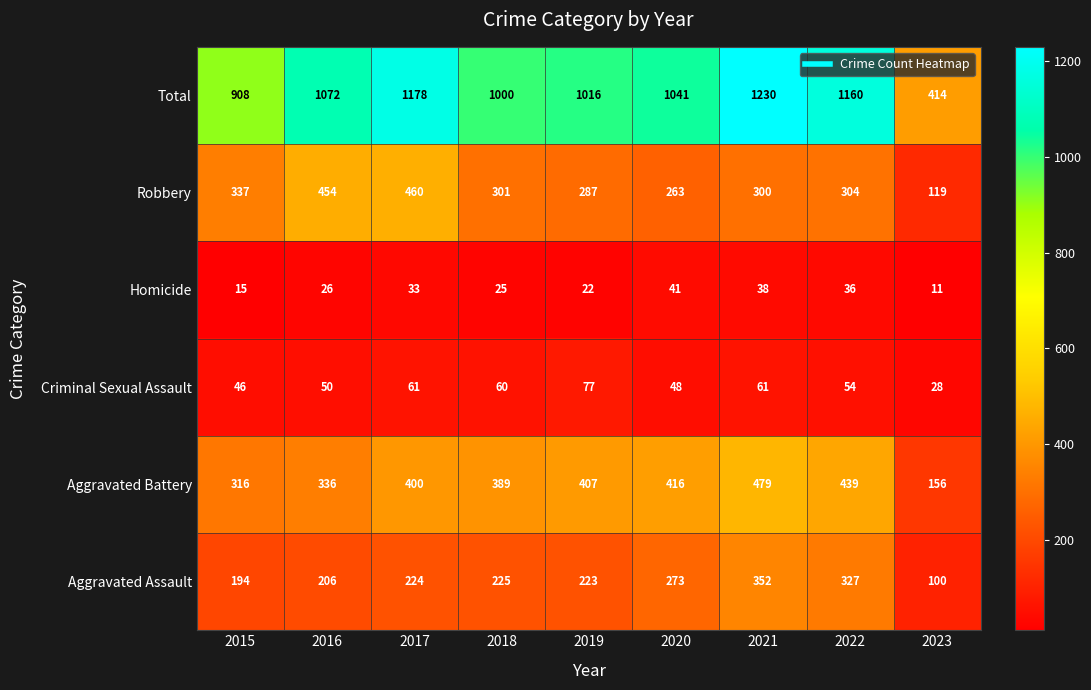

What is the difference between the Total values at 2019 and 2017?

162